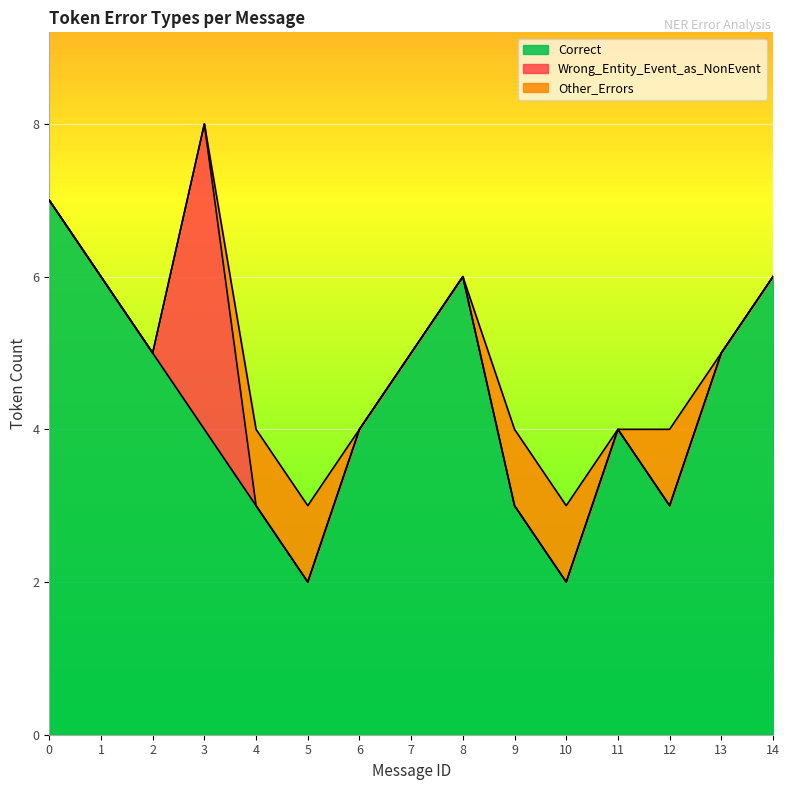

Which category has the highest value in the Wrong_Entity_Event_as_NonEvent series?

3